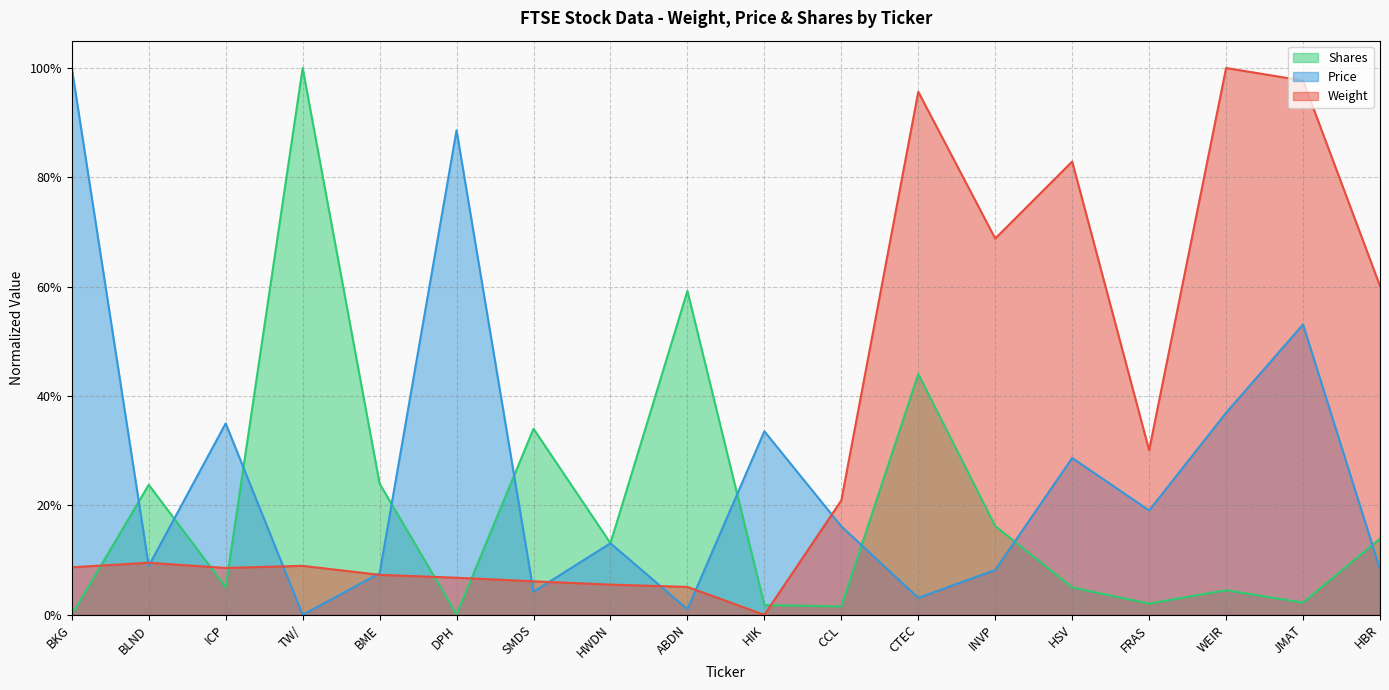

What is the value of the Weight point at the 14th from the left?

0.8